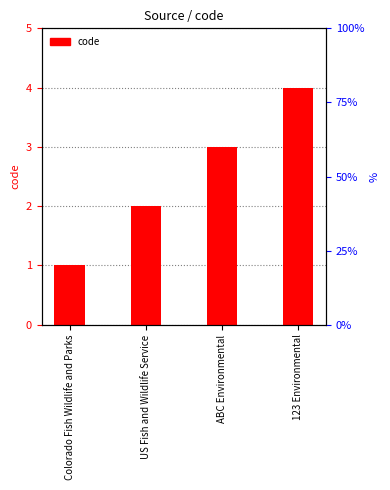

Reading right to left, what are all the values shown in this chart?

4	3	2	1